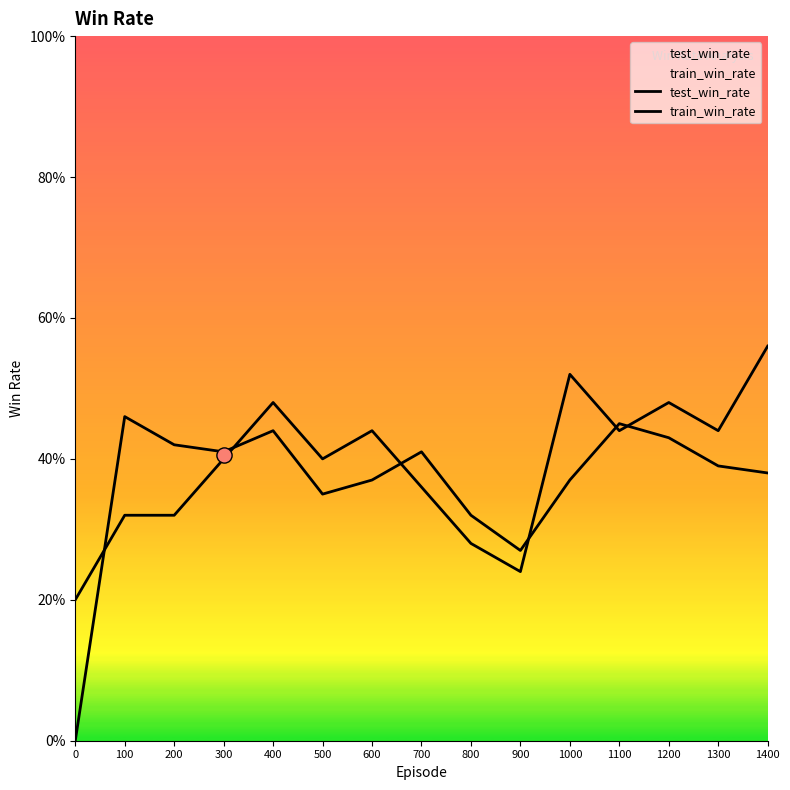

What is the total value across all series at 900?

0.5